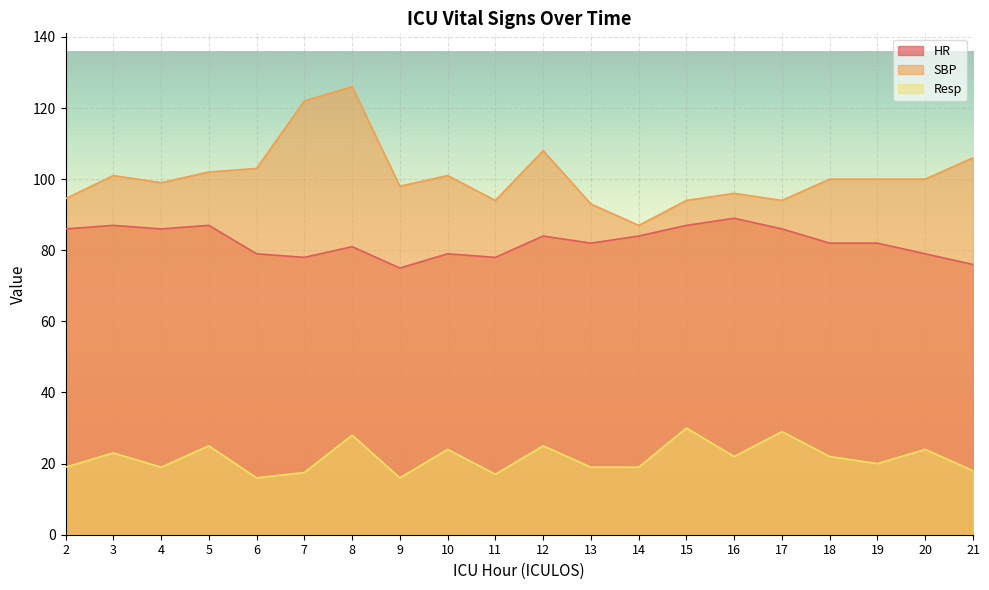

What is the value of the SBP point at the 2nd from the left?

101.0